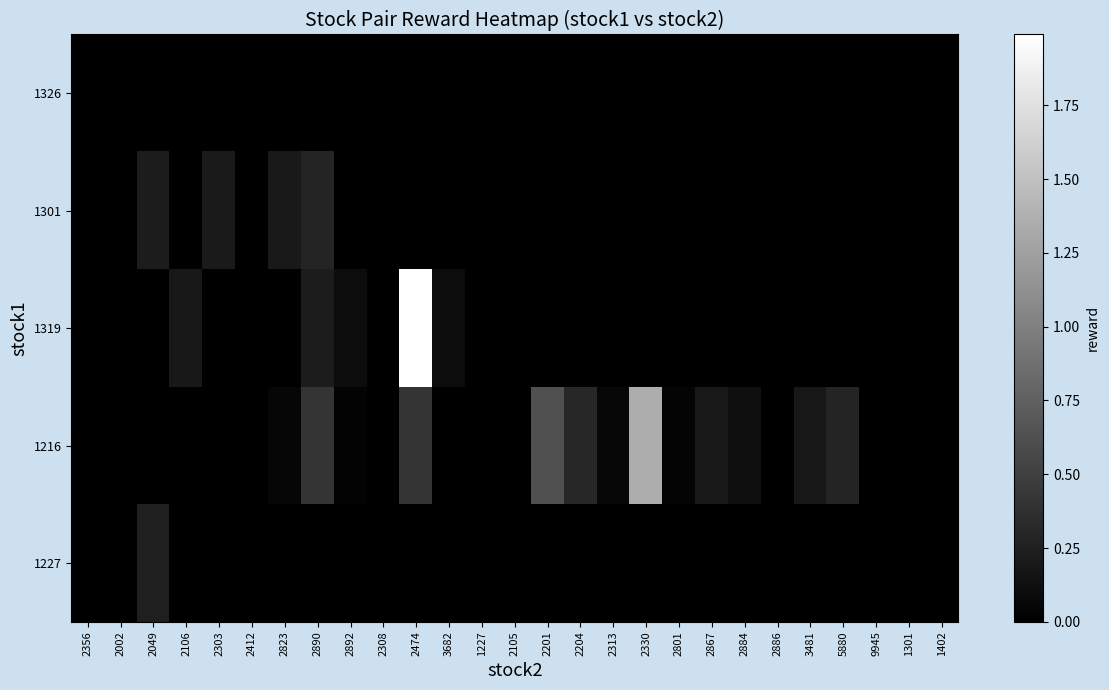

Between 2867 and 2884, which series saw the biggest shift?

1216